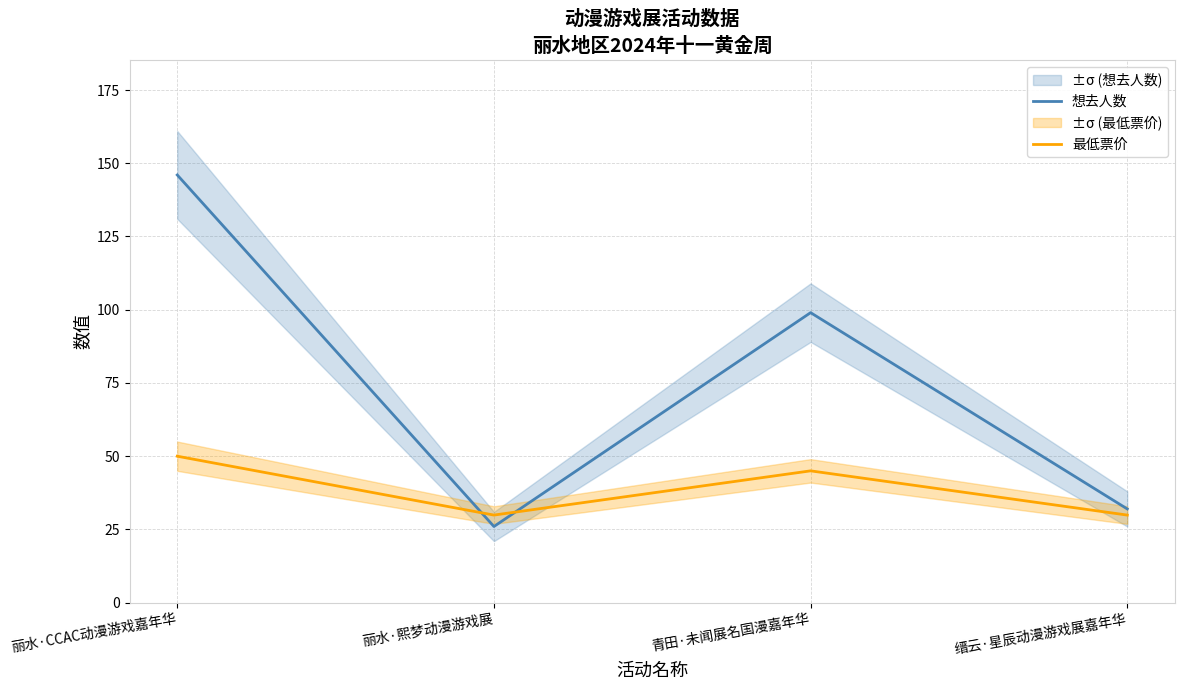

True or false: 想去人数 and 最低票价 cross at least once.

True